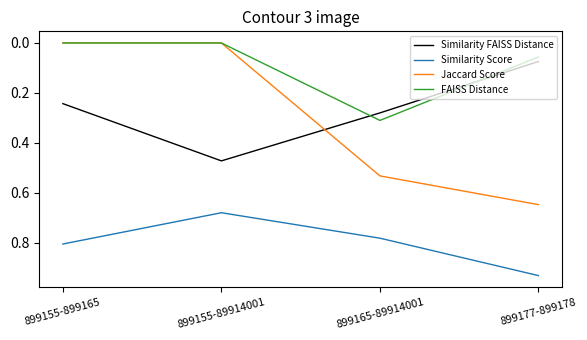

What position from the left is 899177-899178?

4